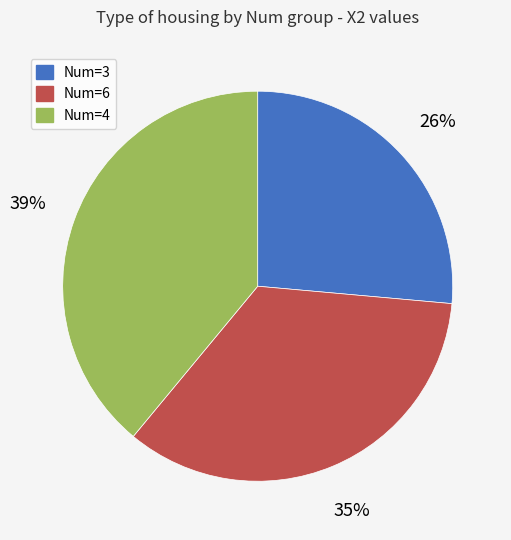

Which slice is the largest?

Num=4